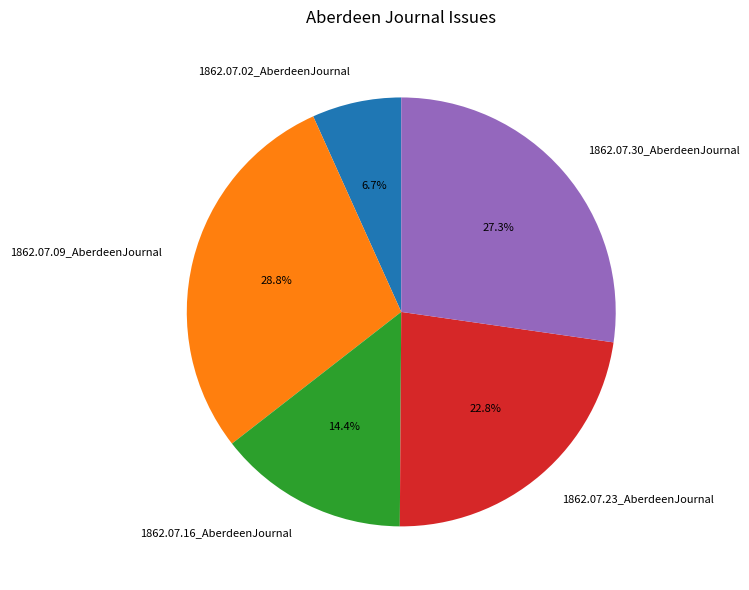

To the nearest percent, what percentage of the pie is 1862.07.16_AberdeenJournal?

14%